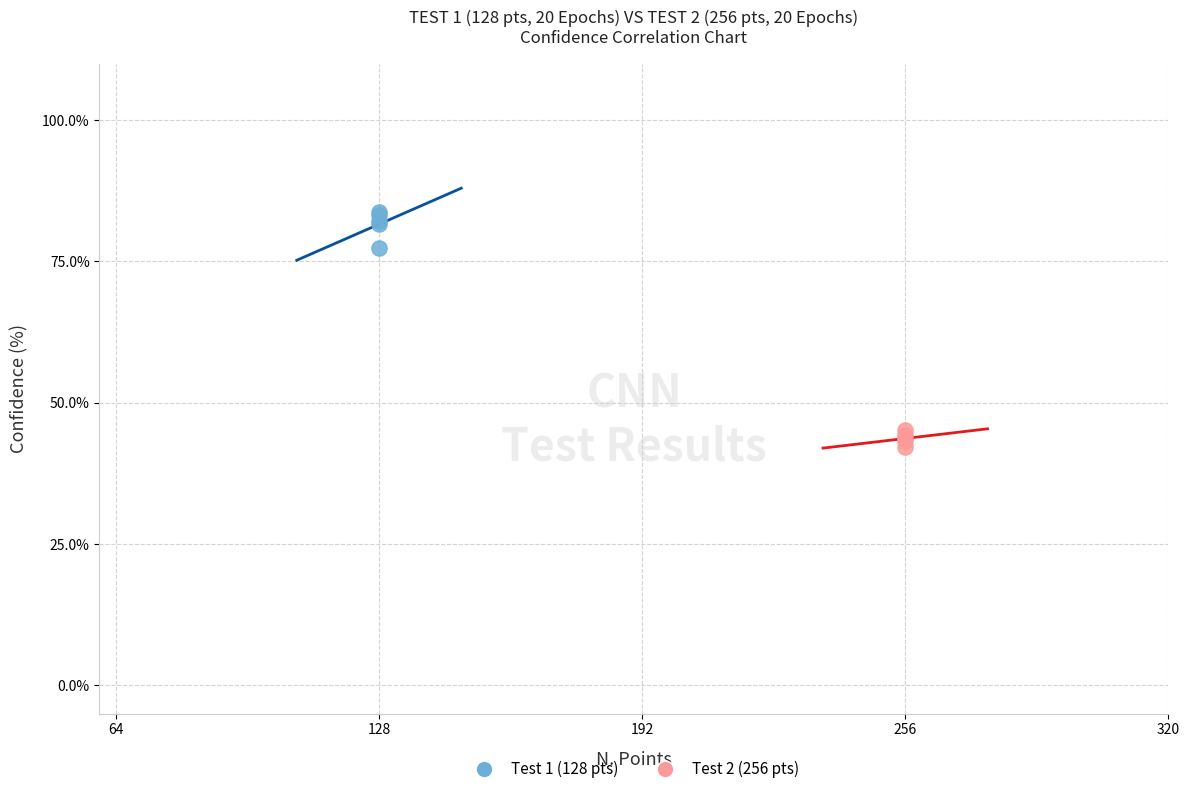

Which series contains the highest Y value?

Test 1 (128 pts)